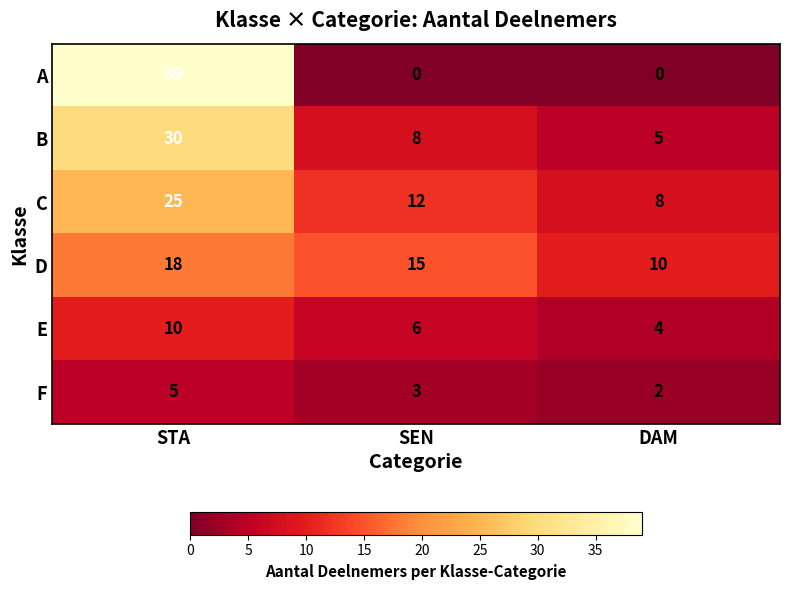

Between SEN and DAM, which series saw the biggest shift?

D